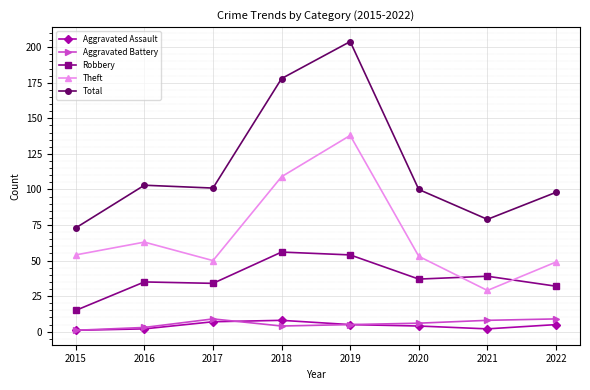

Read the Robbery value at 2018, to the nearest 5.

55